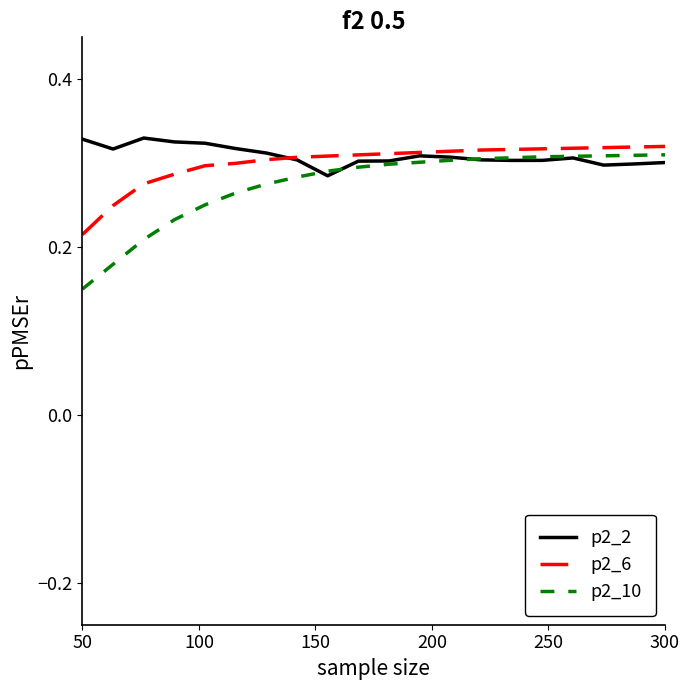

Which series has the widest spread of values?

p2_10